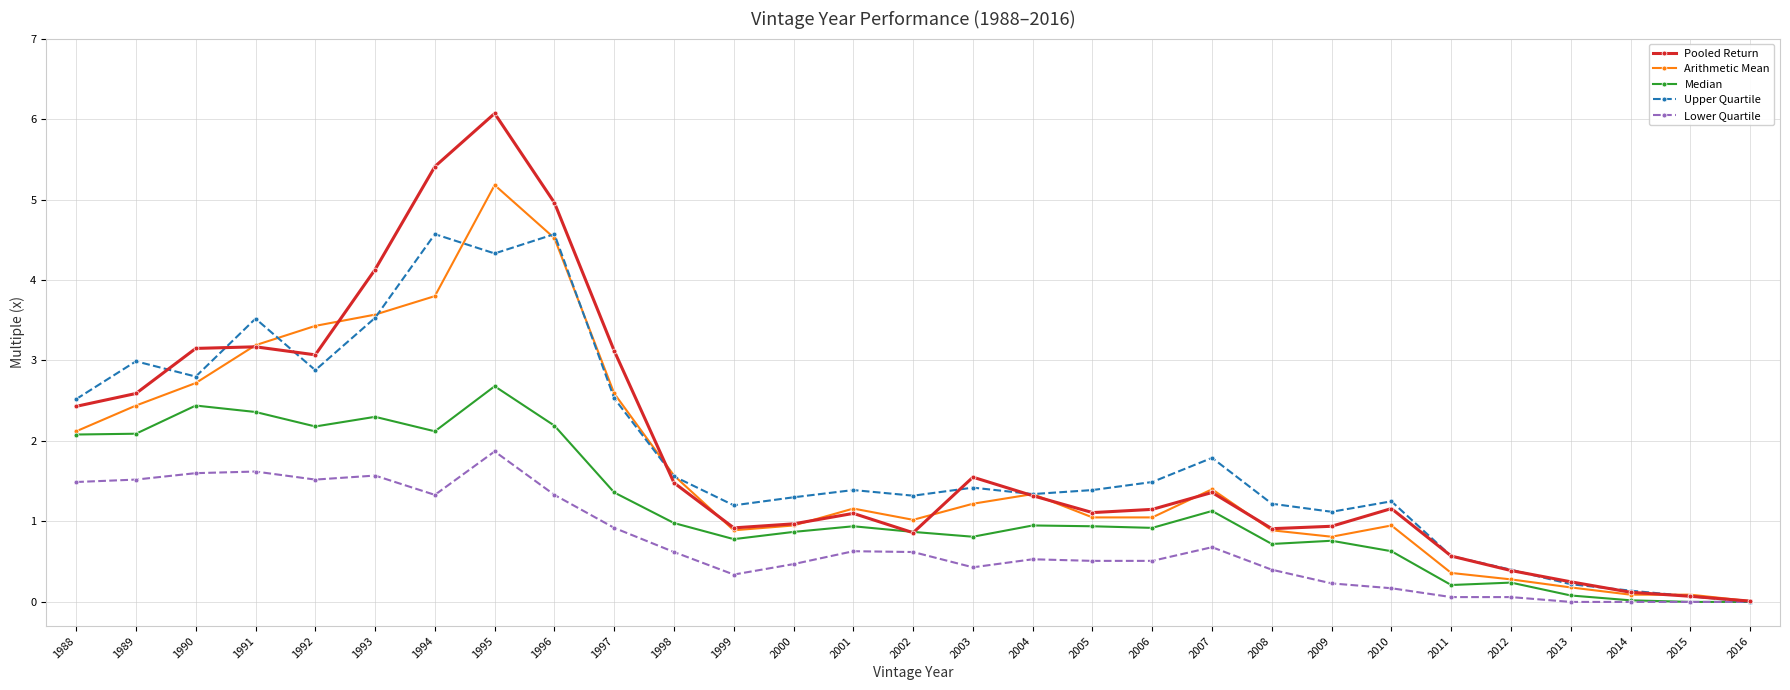

Is the value of Upper Quartile at 2007 greater than the value of Lower Quartile at 2003?

Yes